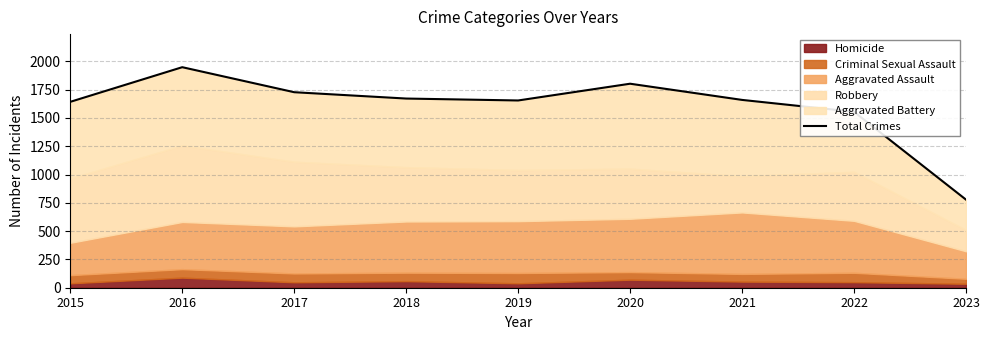

Which label corresponds to the smallest value in the chart?

2023